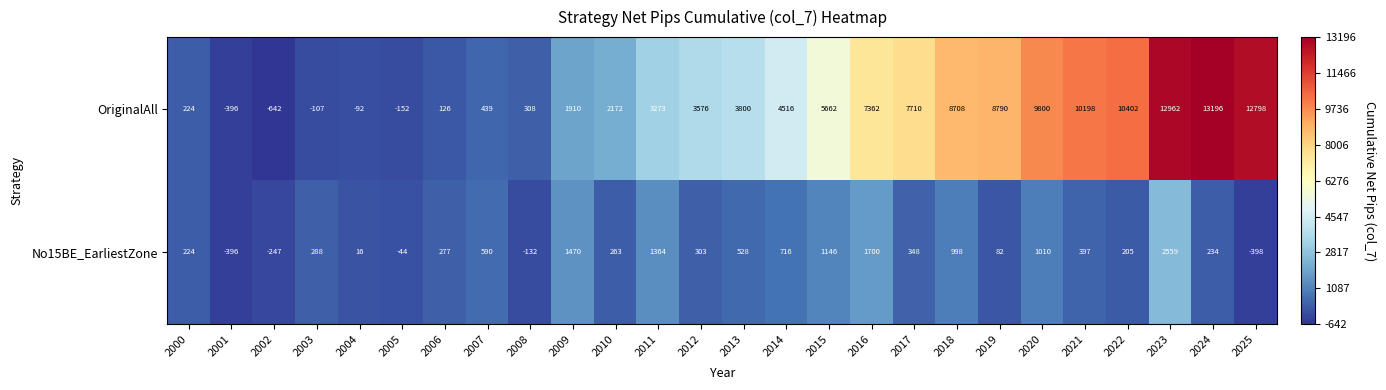

Which series has the largest total across all categories?

OriginalAll